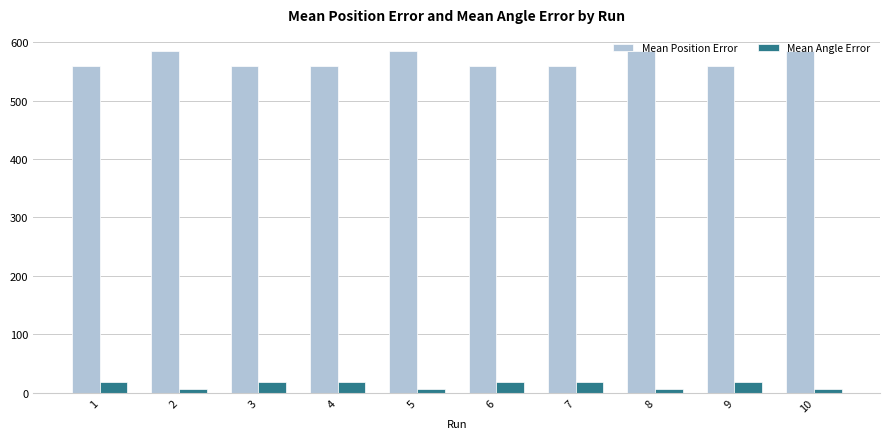

What is the difference between the second highest and minimum values in the Mean Angle Error series?

13.2